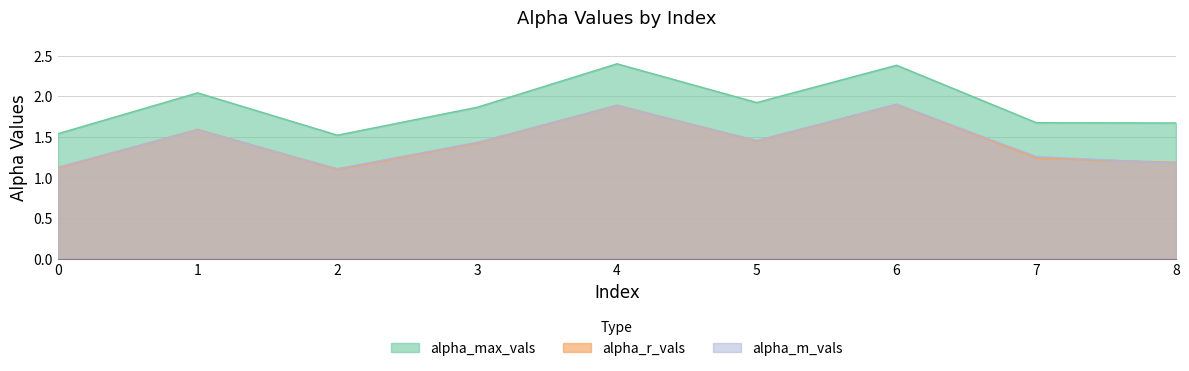

True or false: alpha_r_vals has more than 1 points higher than both neighbors.

True